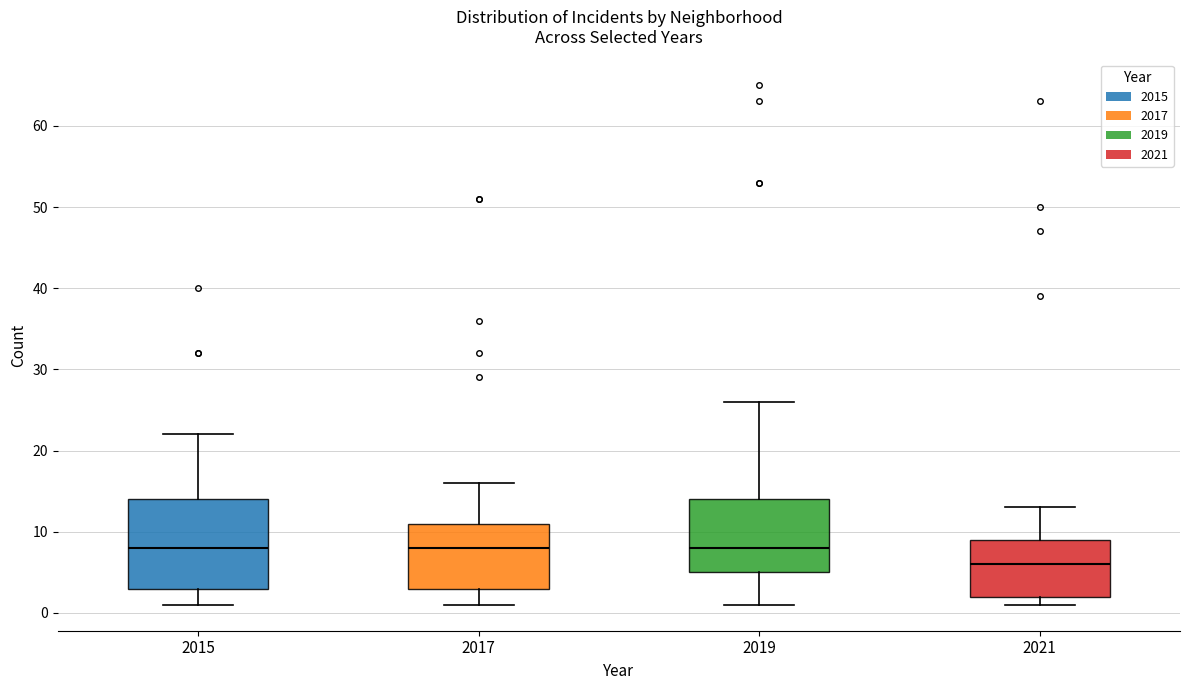

Reading left to right, transcribe this box plot: for each box, give where its median line is, the range the box spans, and where its two whiskers end, as read against the y-axis. The values are not printed on the chart, so give them approximately, as read against the axis.

2015: median 8, box 3 to 14, whiskers 1 to 22
2017: median 8, box 3 to 11, whiskers 1 to 16
2019: median 8, box 5 to 14, whiskers 1 to 26
2021: median 6, box 2 to 9, whiskers 1 to 13